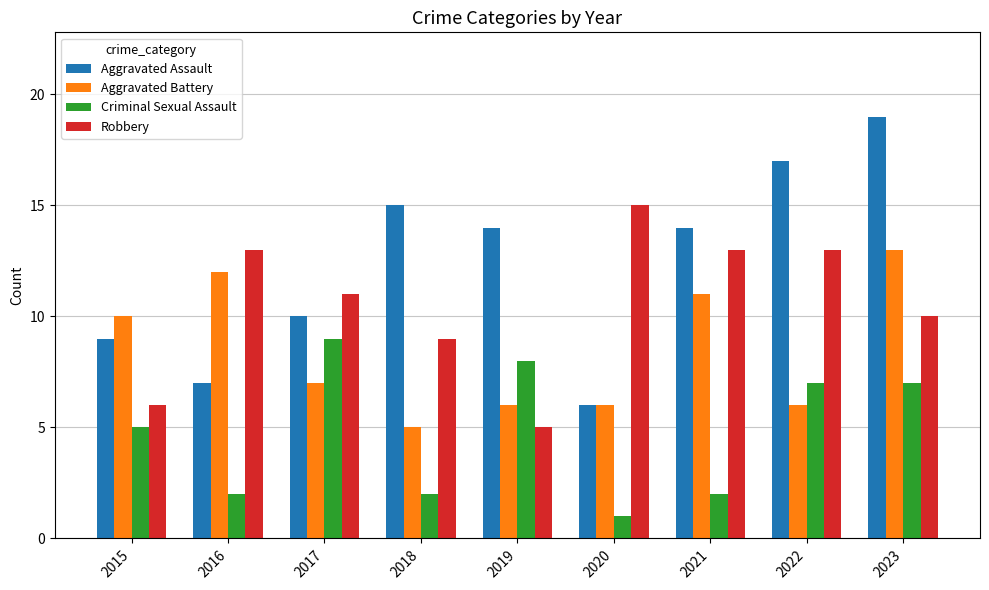

What is the difference between the second highest and minimum values in the Robbery series?

8